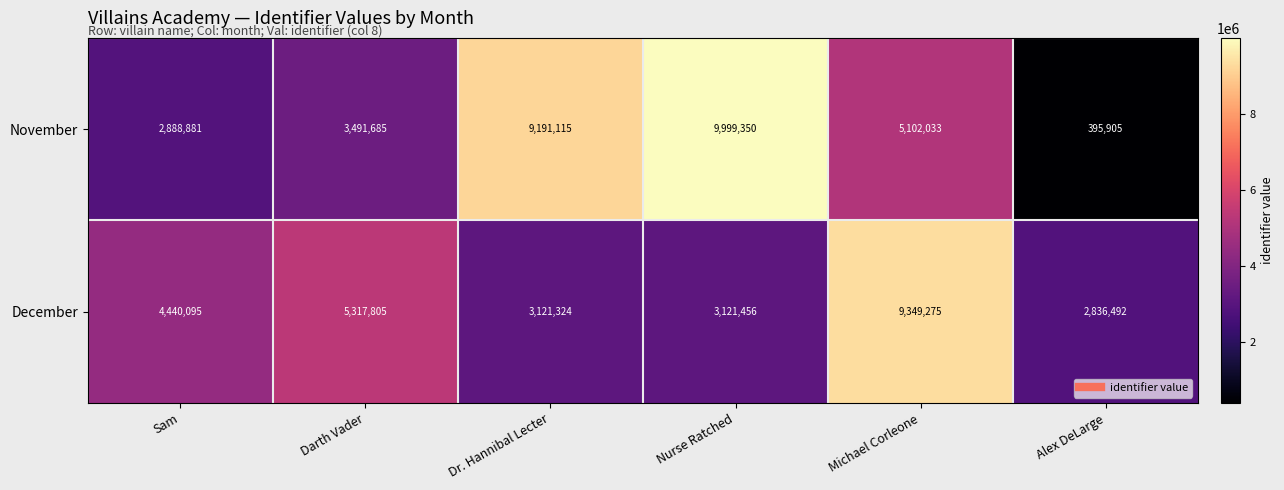

At how many categories does at least one series exceed 3596765?

5